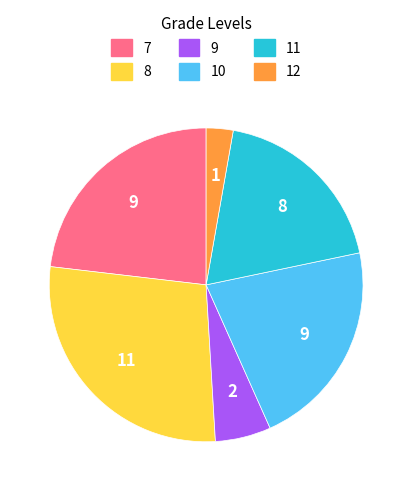

Which slice is the largest?

8